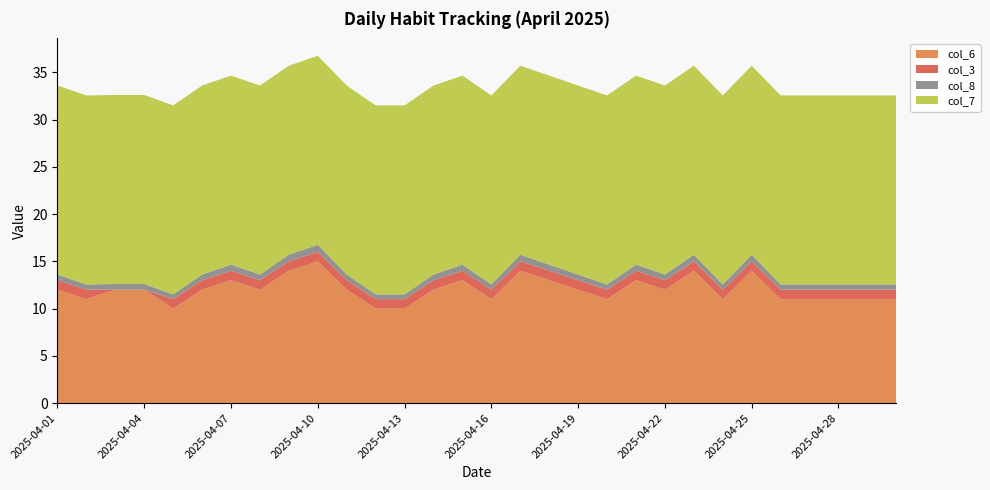

Reading left to right, extract all data points from this chart.

col_6: 2025-04-01=12.0	2025-04-02=11.0	2025-04-03=12.0	2025-04-04=12.0	2025-04-05=10.0	2025-04-06=12.0	2025-04-07=13.0	2025-04-08=12.0	2025-04-09=14.0	2025-04-10=15.0	2025-04-11=12.0	2025-04-12=10.0	2025-04-13=10.0	2025-04-14=12.0	2025-04-15=13.0	2025-04-16=11.0	2025-04-17=14.0	2025-04-18=13.0	2025-04-19=12.0	2025-04-20=11.0	2025-04-21=13.0	2025-04-22=12.0	2025-04-23=14.0	2025-04-24=11.0	2025-04-25=14.0	2025-04-26=11.0	2025-04-27=11.0	2025-04-28=11.0	2025-04-29=11.0	2025-04-30=11.0
col_3: 2025-04-01=1.0	2025-04-02=1.0	2025-04-03=0.0	2025-04-04=0.0	2025-04-05=1.0	2025-04-06=1.0	2025-04-07=1.0	2025-04-08=1.0	2025-04-09=1.0	2025-04-10=1.0	2025-04-11=1.0	2025-04-12=1.0	2025-04-13=1.0	2025-04-14=1.0	2025-04-15=1.0	2025-04-16=1.0	2025-04-17=1.0	2025-04-18=1.0	2025-04-19=1.0	2025-04-20=1.0	2025-04-21=1.0	2025-04-22=1.0	2025-04-23=1.0	2025-04-24=1.0	2025-04-25=1.0	2025-04-26=1.0	2025-04-27=1.0	2025-04-28=1.0	2025-04-29=1.0	2025-04-30=1.0
col_8: 2025-04-01=0.6	2025-04-02=0.6	2025-04-03=0.6	2025-04-04=0.6	2025-04-05=0.5	2025-04-06=0.6	2025-04-07=0.7	2025-04-08=0.6	2025-04-09=0.7	2025-04-10=0.8	2025-04-11=0.6	2025-04-12=0.5	2025-04-13=0.5	2025-04-14=0.6	2025-04-15=0.7	2025-04-16=0.6	2025-04-17=0.7	2025-04-18=0.7	2025-04-19=0.6	2025-04-20=0.6	2025-04-21=0.7	2025-04-22=0.6	2025-04-23=0.7	2025-04-24=0.6	2025-04-25=0.7	2025-04-26=0.6	2025-04-27=0.6	2025-04-28=0.6	2025-04-29=0.6	2025-04-30=0.6
col_7: 2025-04-01=20.0	2025-04-02=20.0	2025-04-03=20.0	2025-04-04=20.0	2025-04-05=20.0	2025-04-06=20.0	2025-04-07=20.0	2025-04-08=20.0	2025-04-09=20.0	2025-04-10=20.0	2025-04-11=20.0	2025-04-12=20.0	2025-04-13=20.0	2025-04-14=20.0	2025-04-15=20.0	2025-04-16=20.0	2025-04-17=20.0	2025-04-18=20.0	2025-04-19=20.0	2025-04-20=20.0	2025-04-21=20.0	2025-04-22=20.0	2025-04-23=20.0	2025-04-24=20.0	2025-04-25=20.0	2025-04-26=20.0	2025-04-27=20.0	2025-04-28=20.0	2025-04-29=20.0	2025-04-30=20.0